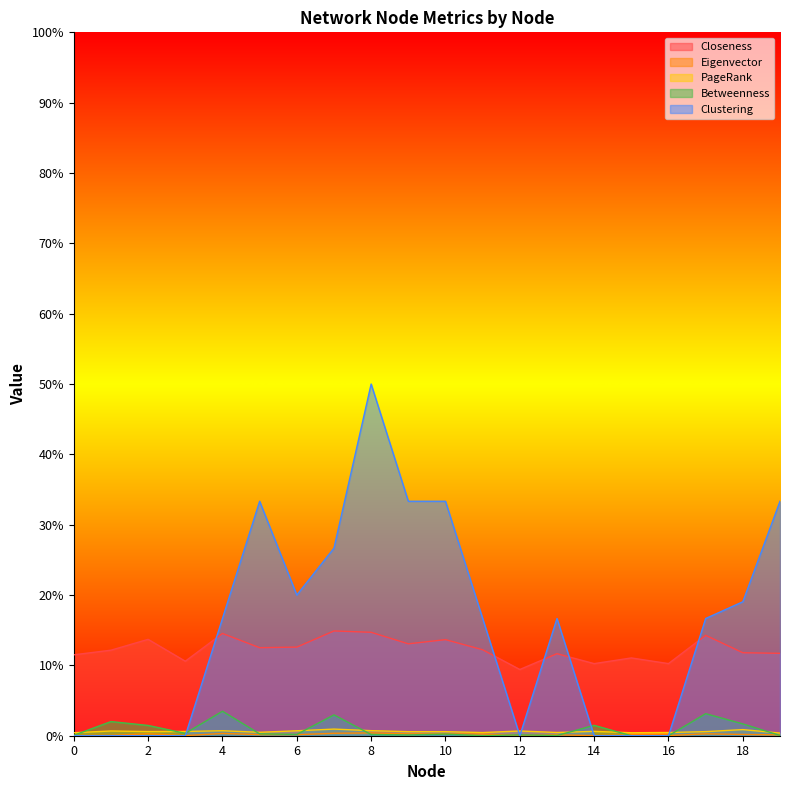

List the labels in order of PageRank value, smallest first.

19, 15, 0, 11, 16, 13, 5, 9, 10, 17, 2, 3, 14, 1, 12, 6, 4, 8, 18, 7